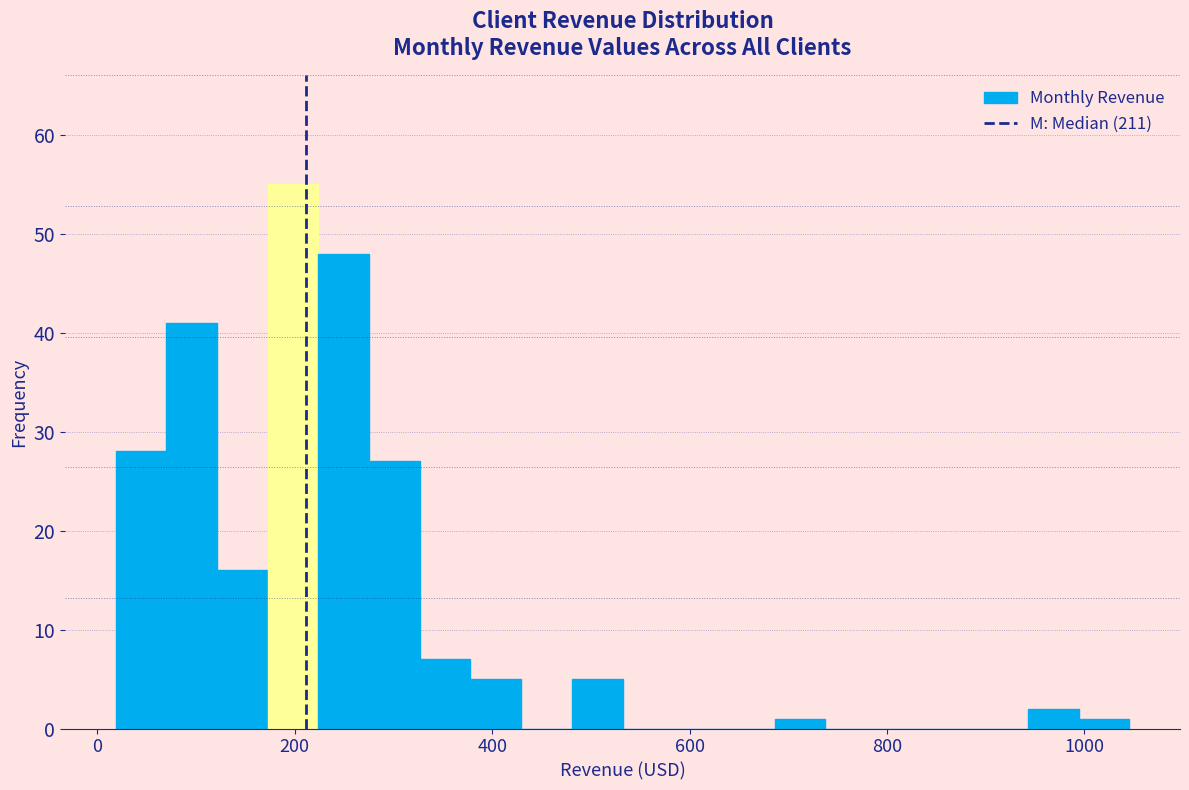

Around what value on the x-axis is the tallest bar? Give the approximate position of its centre, as read against the axis.

200